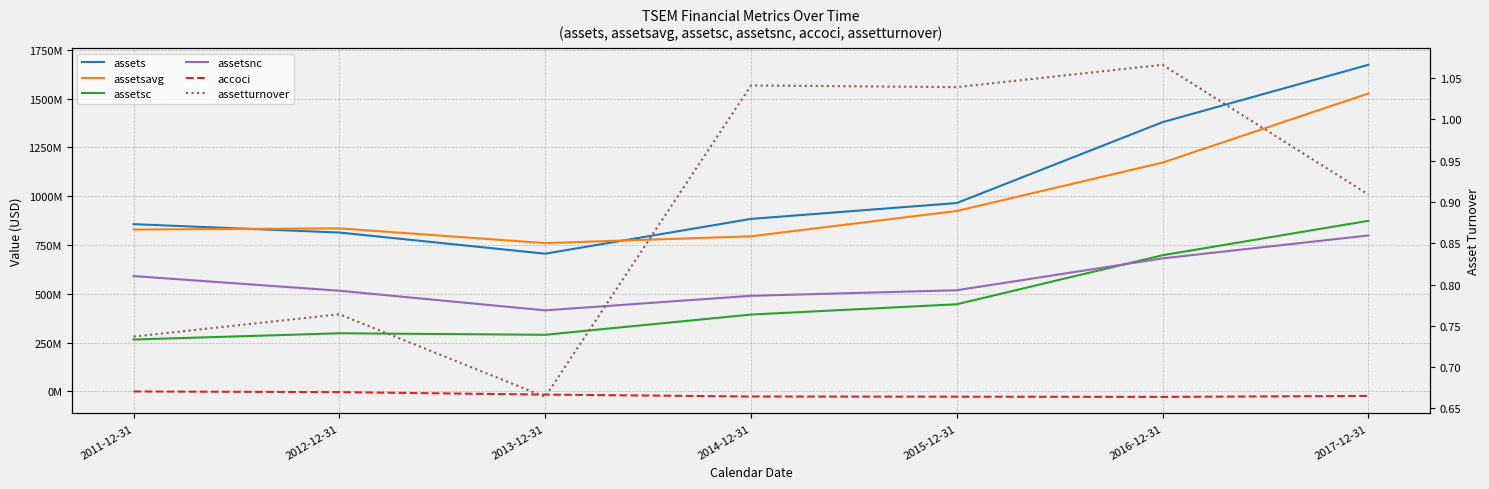

Reading left to right, extract all data points from this chart.

assets: 857221000.0	814241000.0	705887000.0	884146000.0	965368000.0	1379884000.0	1673639000.0
assetsavg: 829474500.0	835731000.0	760064000.0	795016500.0	924757000.0	1172626000.0	1526761500.0
assetsc: 266090000.0	298106000.0	290414000.0	394084000.0	446727000.0	697998000.0	874332000.0
assetsnc: 591131000.0	516135000.0	415473000.0	490062000.0	518641000.0	681886000.0	799307000.0
accoci: 0.0	-3475000.0	-16126000.0	-25726000.0	-26810000.0	-27827000.0	-22759000.0
assetturnover: 0.7	0.8	0.7	1.0	1.0	1.1	0.9